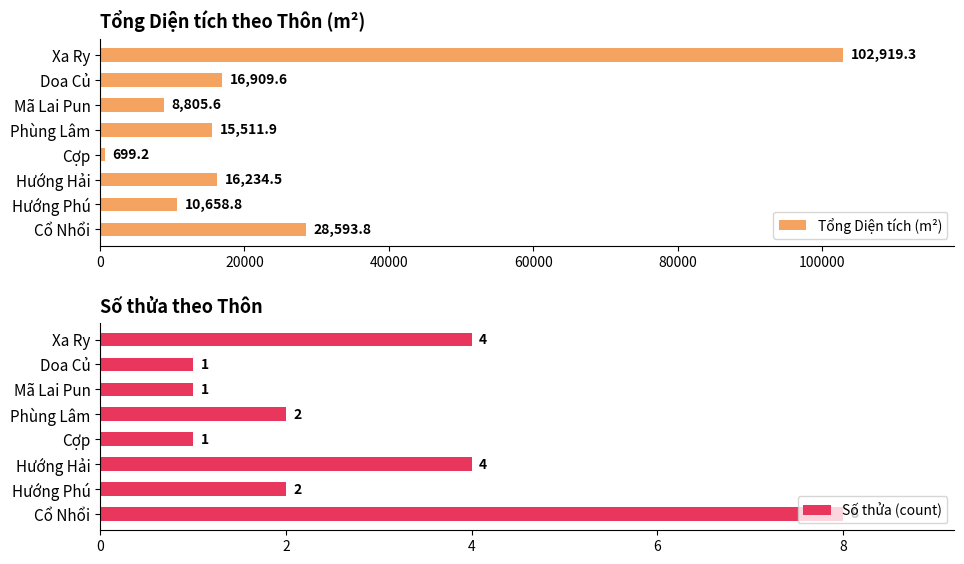

List the labels in order of Tổng Diện tích (m²) value, largest first.

Xa Ry, Cổ Nhổi, Doa Củ, Hướng Hải, Phùng Lâm, Hướng Phú, Mã Lai Pun, Cợp